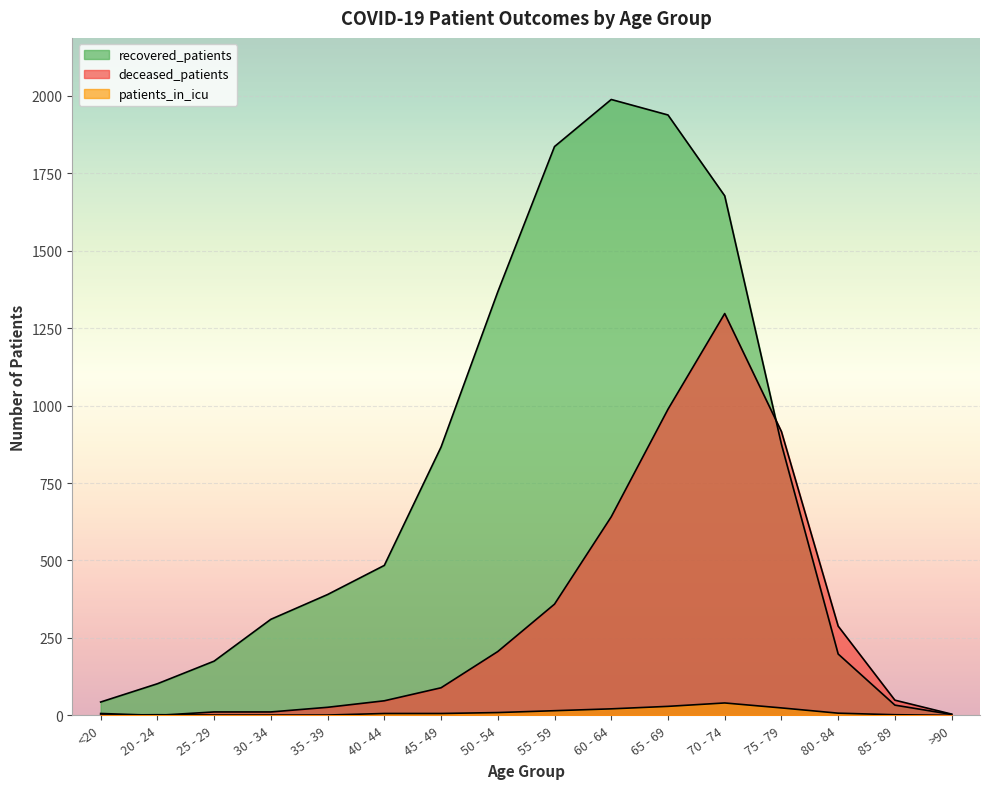

Reading left to right, list all the values displayed in this chart.

recovered_patients: <20=43	20 - 24=102	25 - 29=175	30 - 34=310	35 - 39=390	40 - 44=484	45 - 49=866	50 - 54=1367	55 - 59=1836	60 - 64=1988	65 - 69=1938	70 - 74=1677	75 - 79=875	80 - 84=198	85 - 89=33	>90=3
deceased_patients: <20=6	20 - 24=0	25 - 29=11	30 - 34=11	35 - 39=26	40 - 44=47	45 - 49=89	50 - 54=206	55 - 59=359	60 - 64=641	65 - 69=988	70 - 74=1297	75 - 79=916	80 - 84=288	85 - 89=49	>90=4
patients_in_icu: <20=1	20 - 24=2	25 - 29=1	30 - 34=1	35 - 39=1	40 - 44=6	45 - 49=6	50 - 54=9	55 - 59=15	60 - 64=21	65 - 69=29	70 - 74=40	75 - 79=24	80 - 84=7	85 - 89=2	>90=0